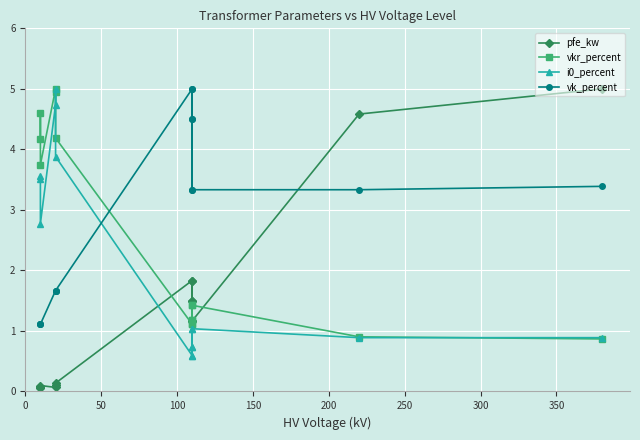

What is the sum of the vkr_percent values at 350 and 0?

5.3